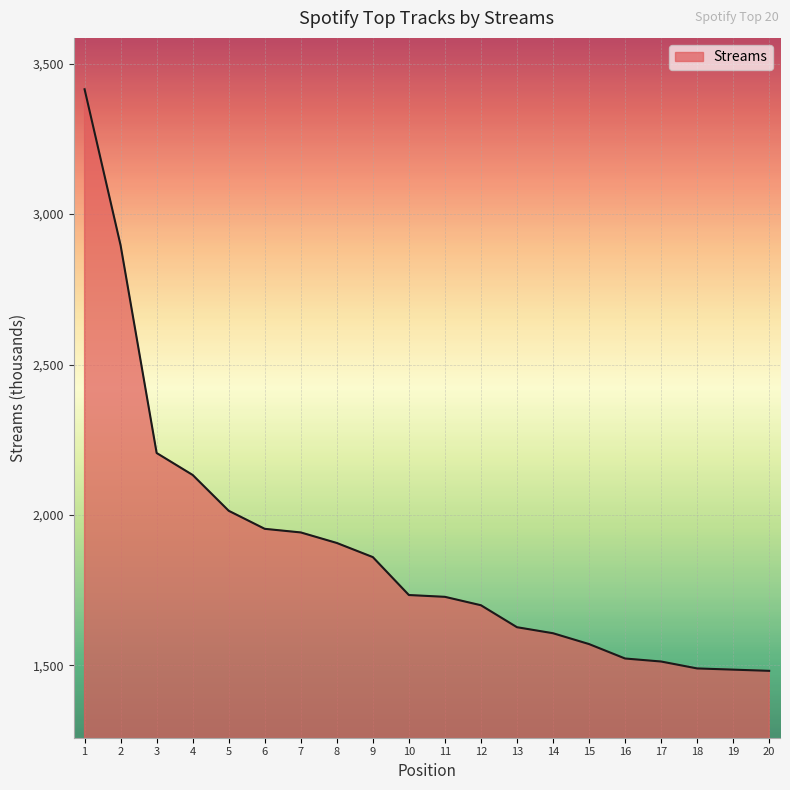

Approximately how many times larger is the value at 18 compared to 4?

0.7